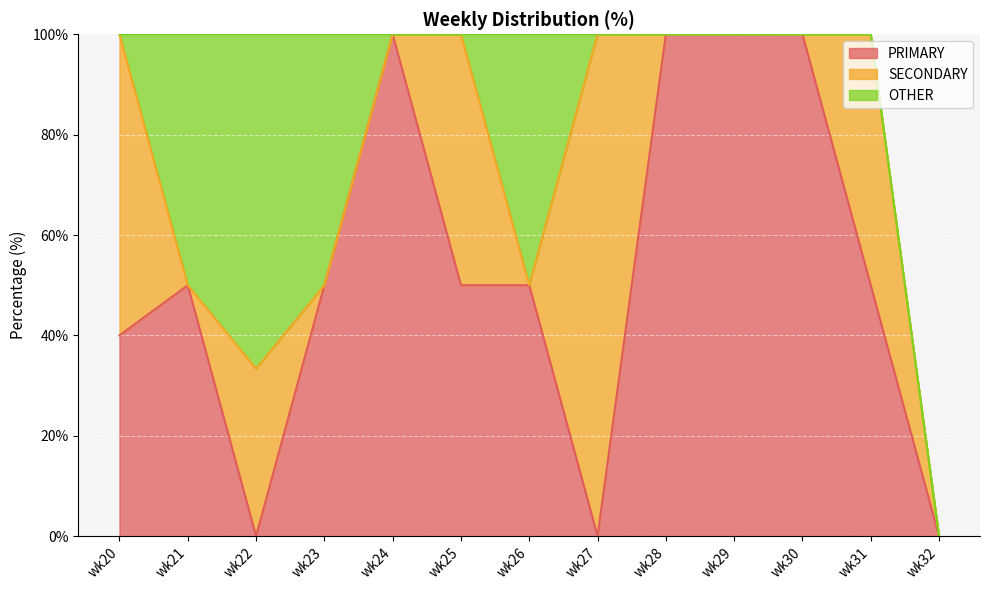

Which series changed the most between wk20 and wk29?

PRIMARY